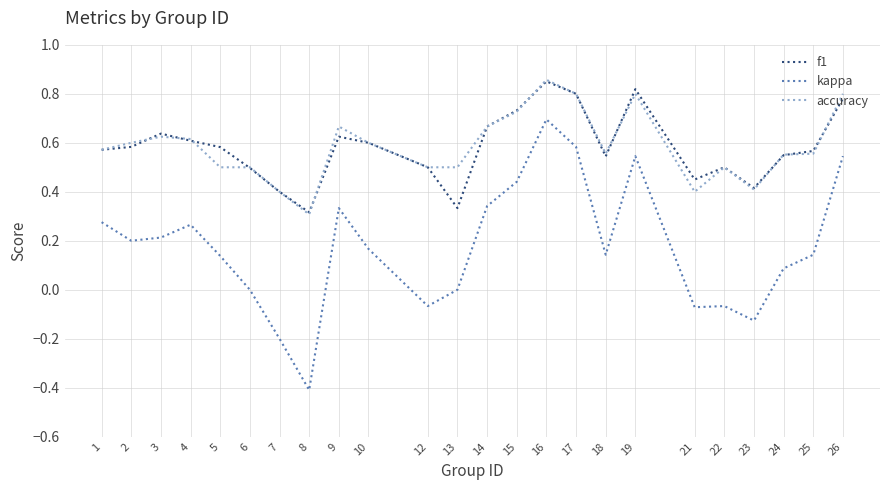

The accuracy series shows 0.3 at 8. True or false?

True